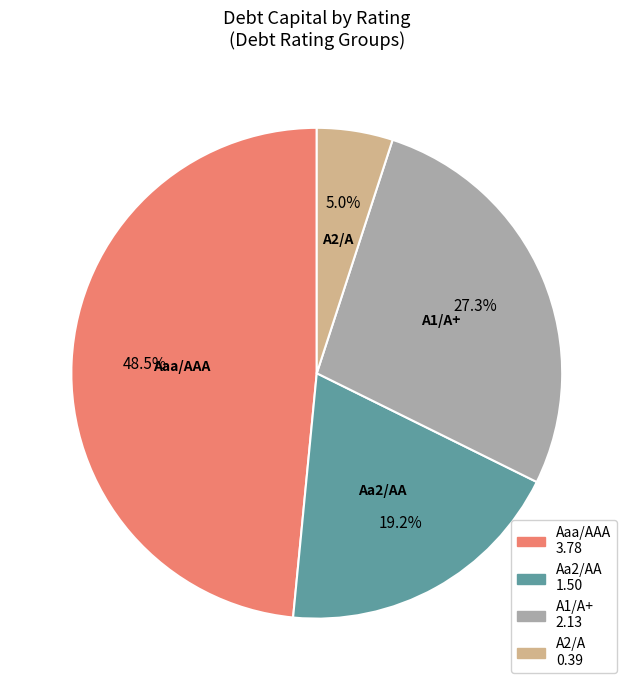

Count the number of slices in the pie.

4